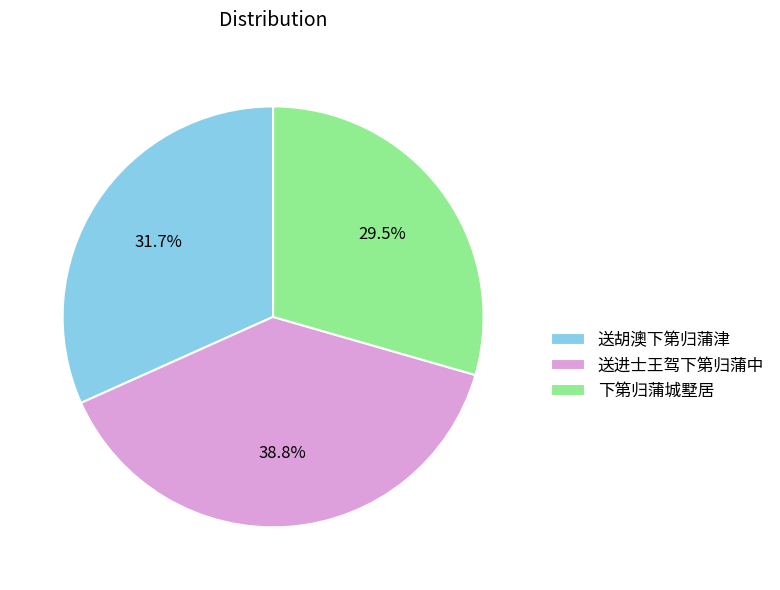

To the nearest percent, what is the difference between the largest and smallest slice percentages?

9%